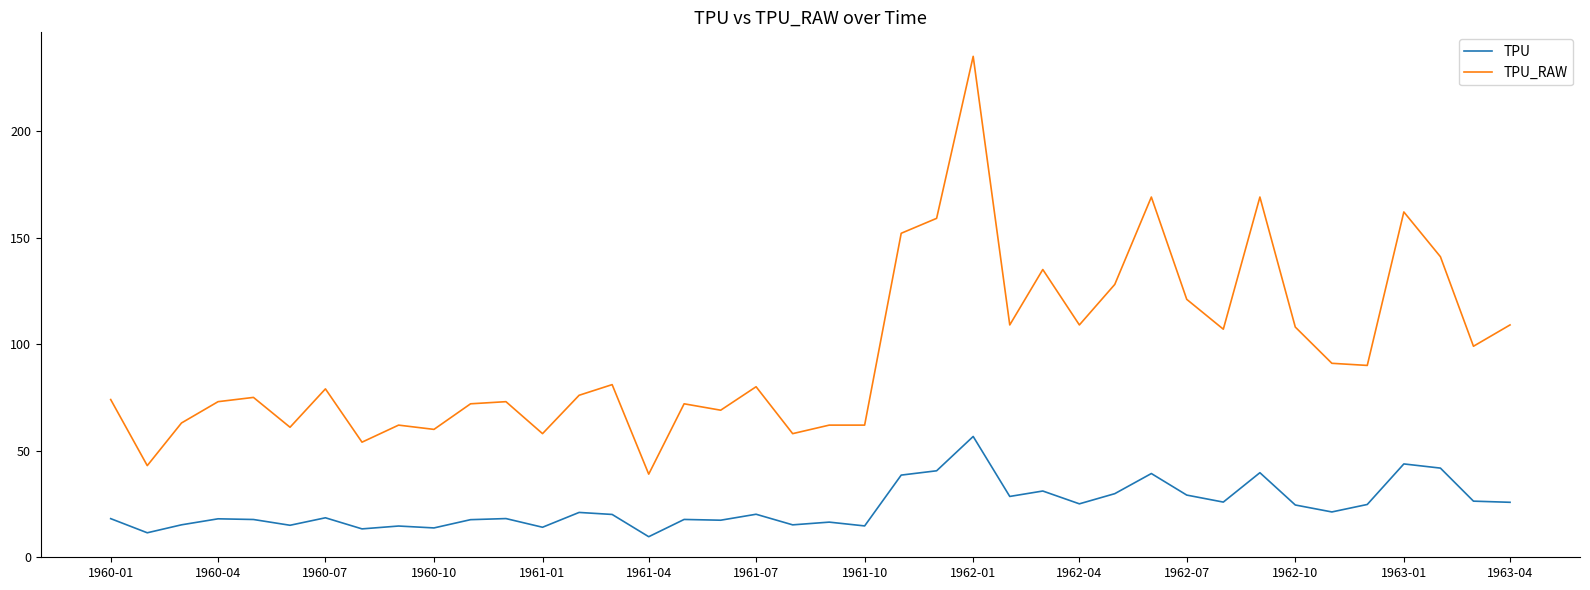

Count the number of data series in this chart.

2